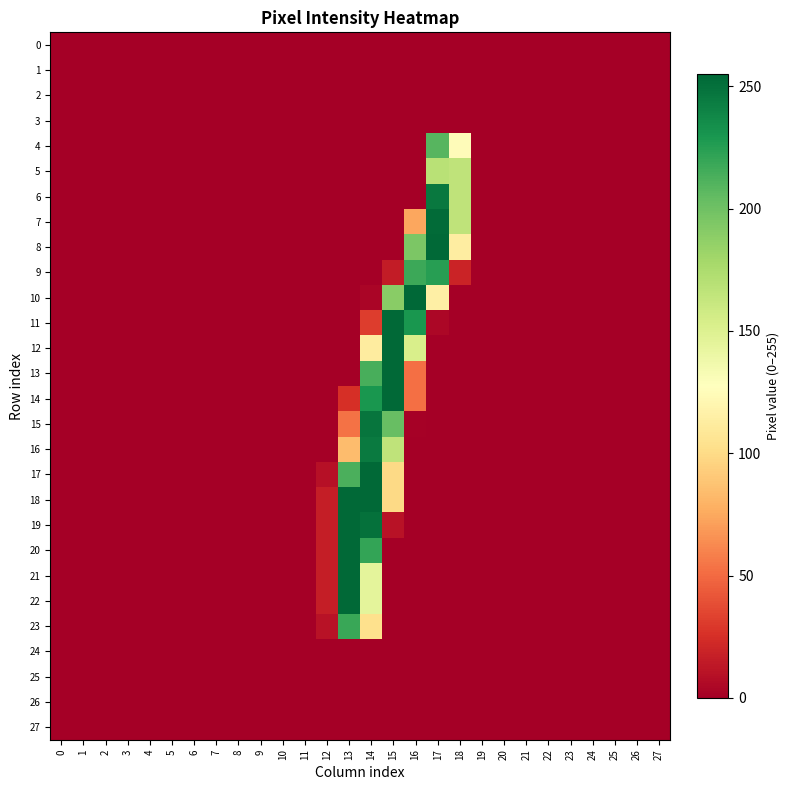

Which series has the largest range (max minus min)?

10